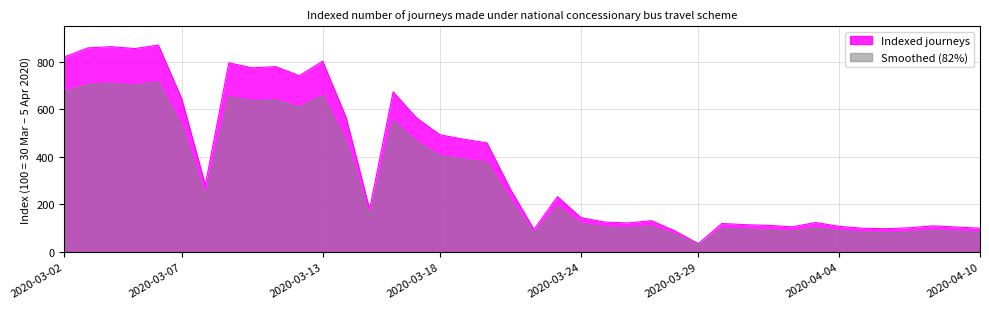

What is the minimum value shown in the chart?

28.7